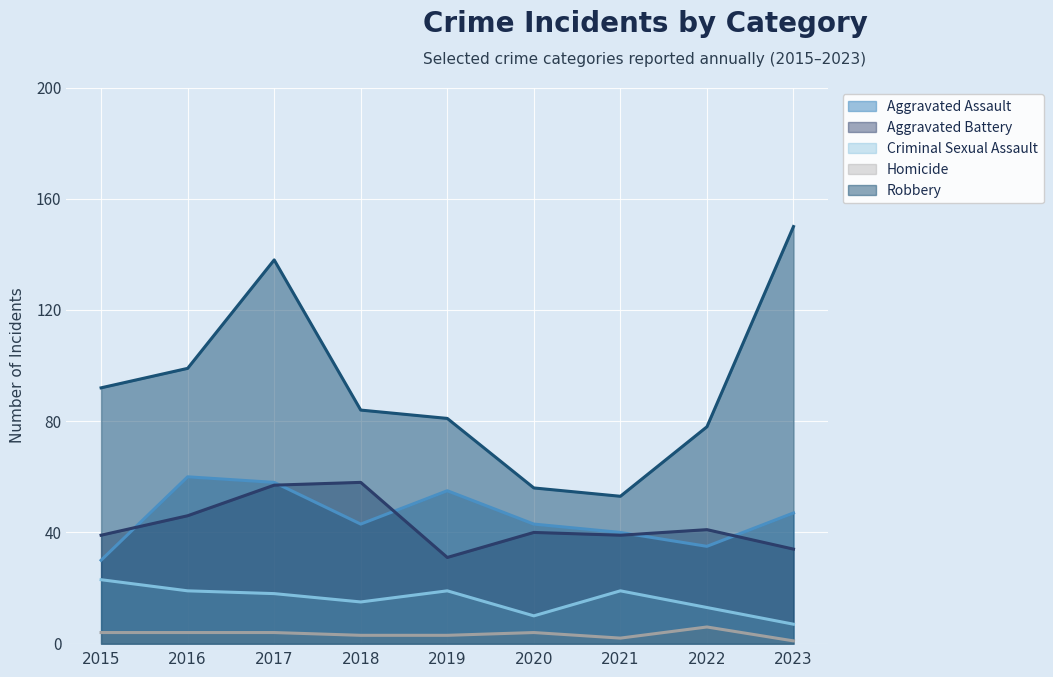

Which series changed the most between 2018 and 2019?

Aggravated Battery